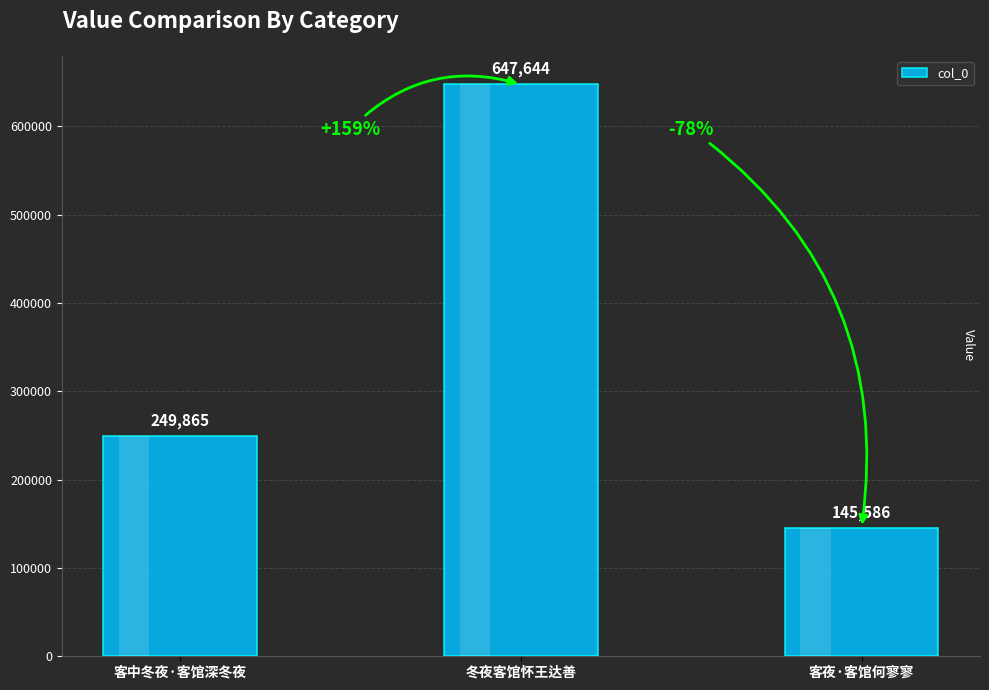

What is the change in value from 客中冬夜·客馆深冬夜 to 客夜·客馆何寥寥?

-104279